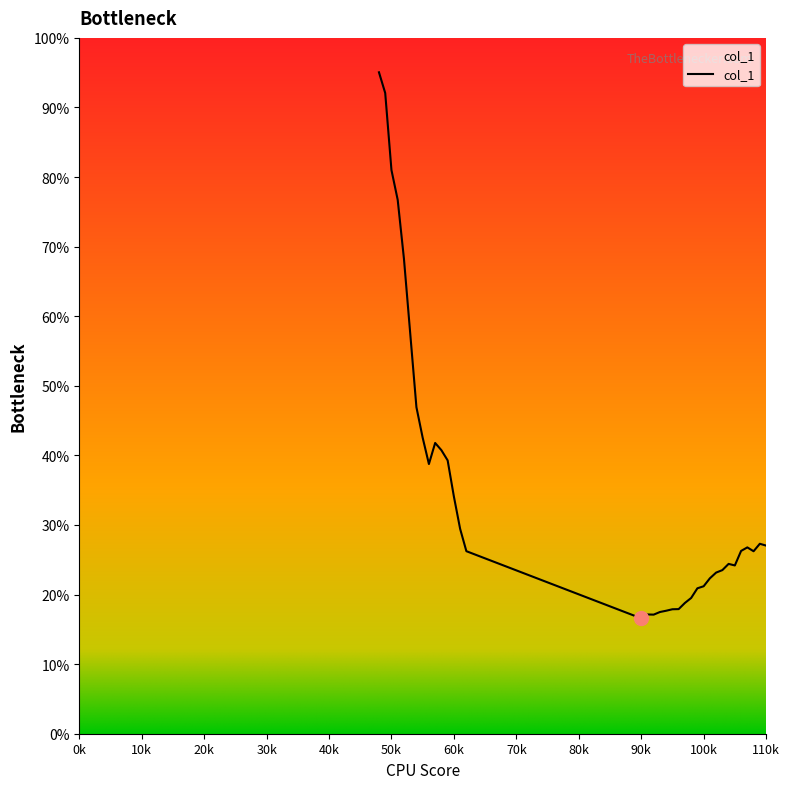

At which category does the chart reach its peak across all series?

48